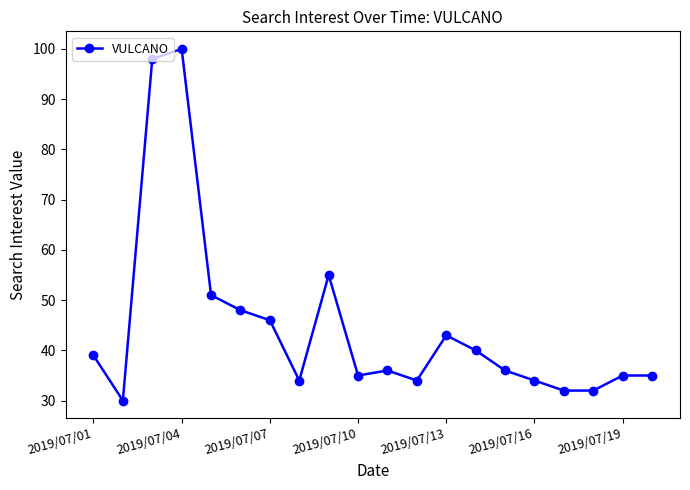

What is the value of the 15th point from the left?

36